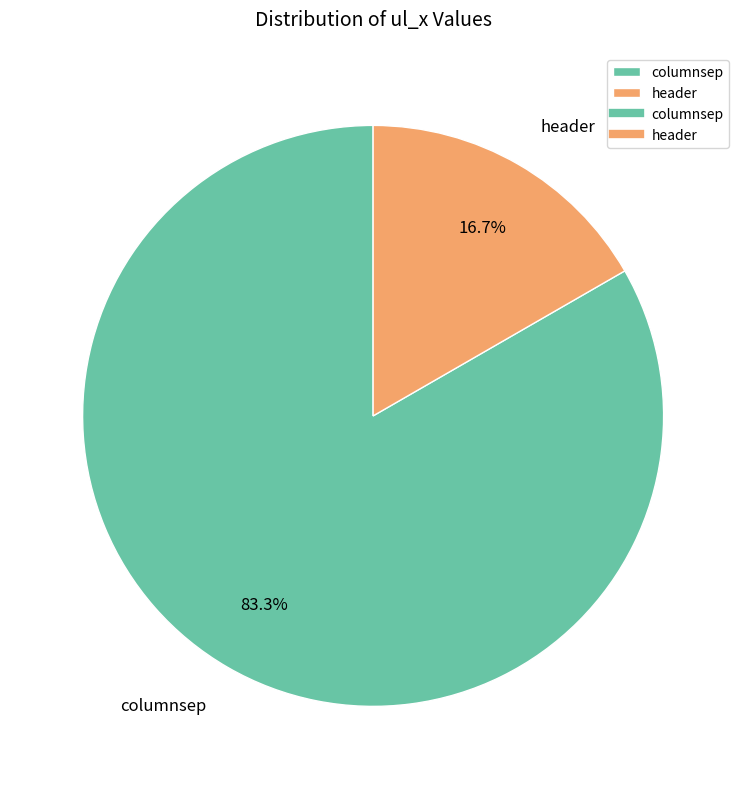

What is the smallest slice in the pie chart?

header